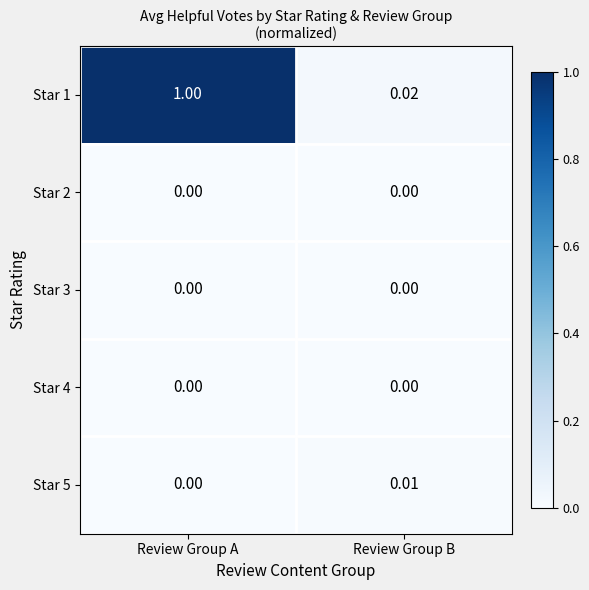

At which category is the sum across all series the highest?

Review Group A